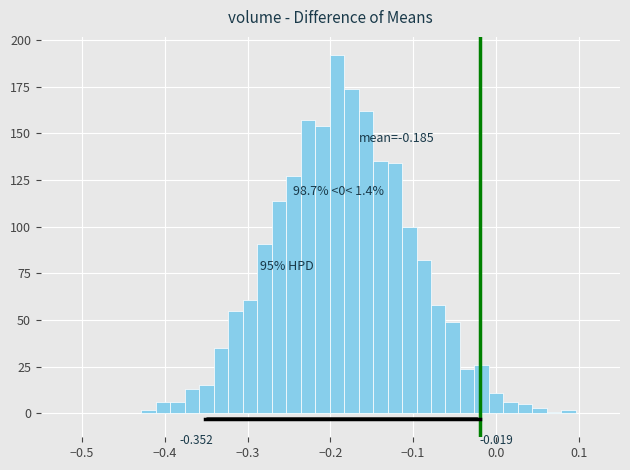

Around what value on the x-axis is the tallest bar? Give the approximate position of its centre, as read against the axis.

-0.19